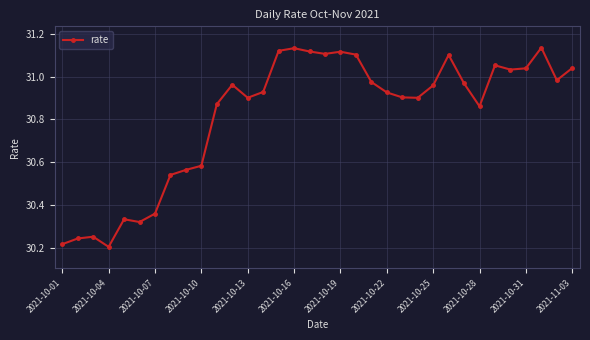

What is the difference between the second highest and second lowest values?

0.9